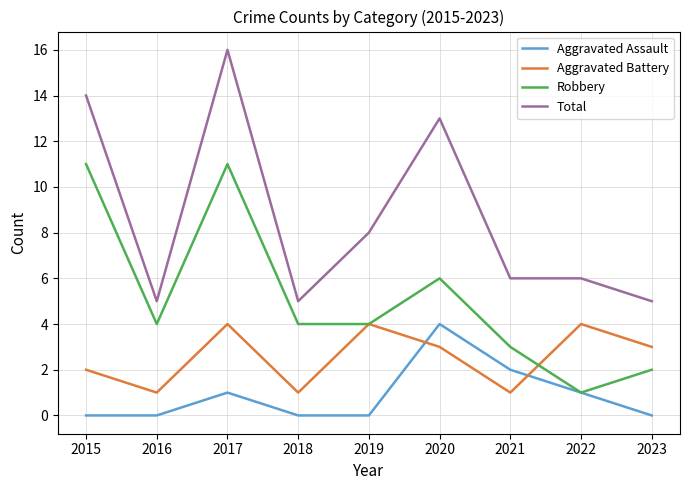

Reading right to left, transcribe all the data shown in this chart.

Aggravated Assault: 2023=0	2022=1	2021=2	2020=4	2019=0	2018=0	2017=1	2016=0	2015=0
Aggravated Battery: 2023=3	2022=4	2021=1	2020=3	2019=4	2018=1	2017=4	2016=1	2015=2
Robbery: 2023=2	2022=1	2021=3	2020=6	2019=4	2018=4	2017=11	2016=4	2015=11
Total: 2023=5	2022=6	2021=6	2020=13	2019=8	2018=5	2017=16	2016=5	2015=14